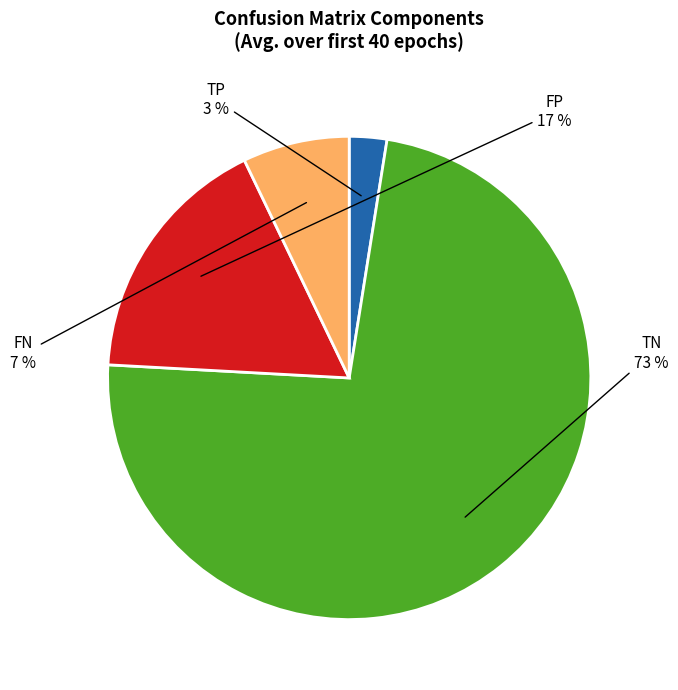

To the nearest percent, what is the average slice percentage?

25%